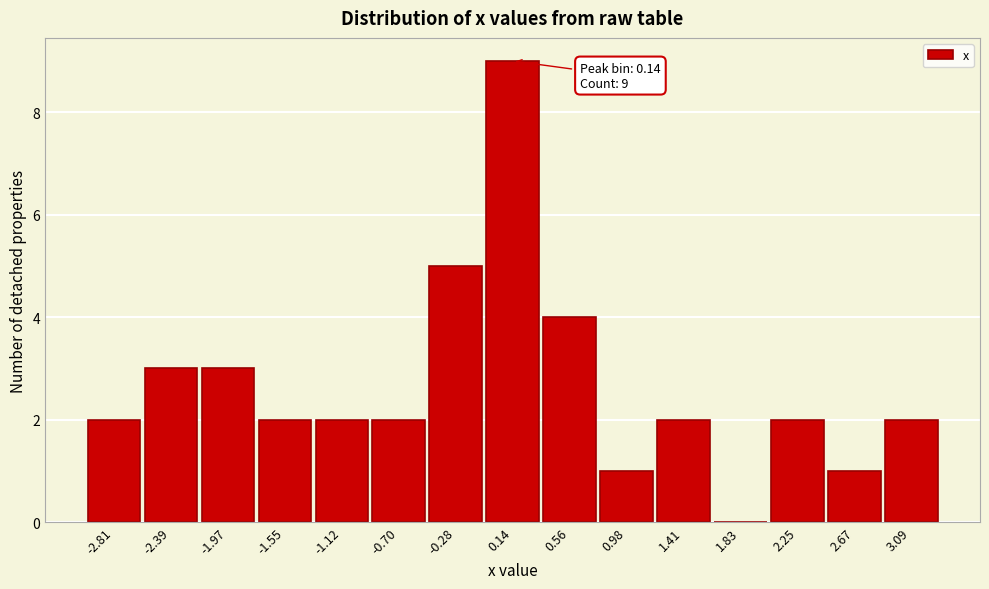

Which range on the x-axis has the tallest bar?

-0.05 to 0.35